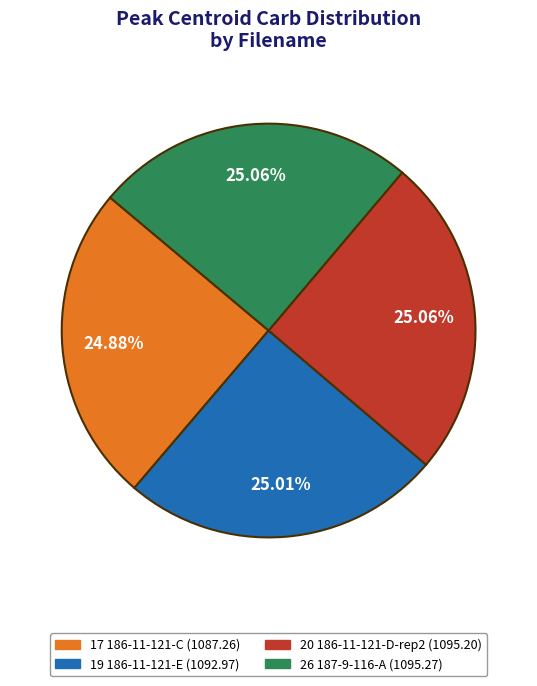

Does any single category account for the majority?

No